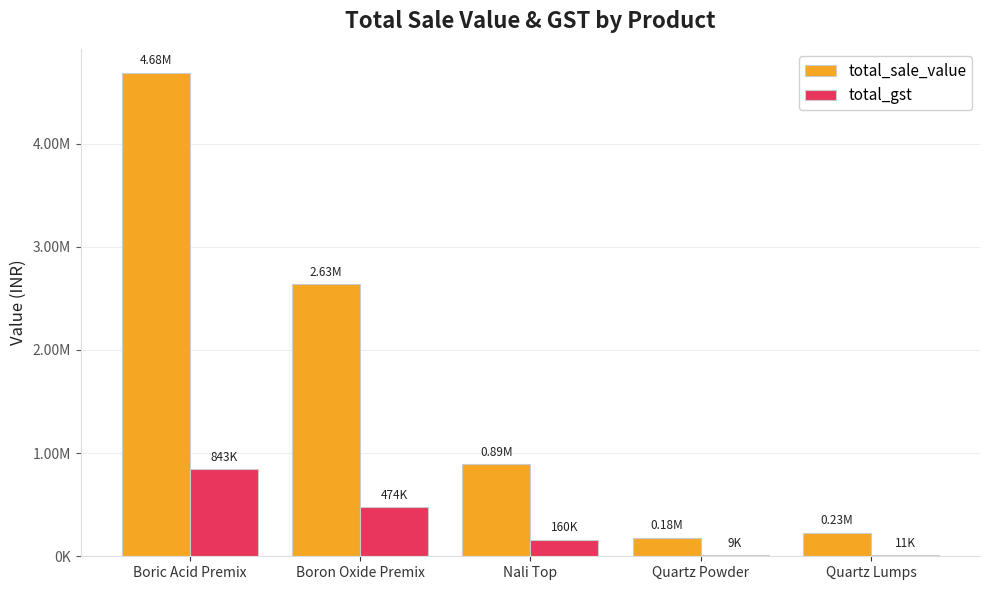

Are the bars grouped side by side (vs. stacked)?

Yes